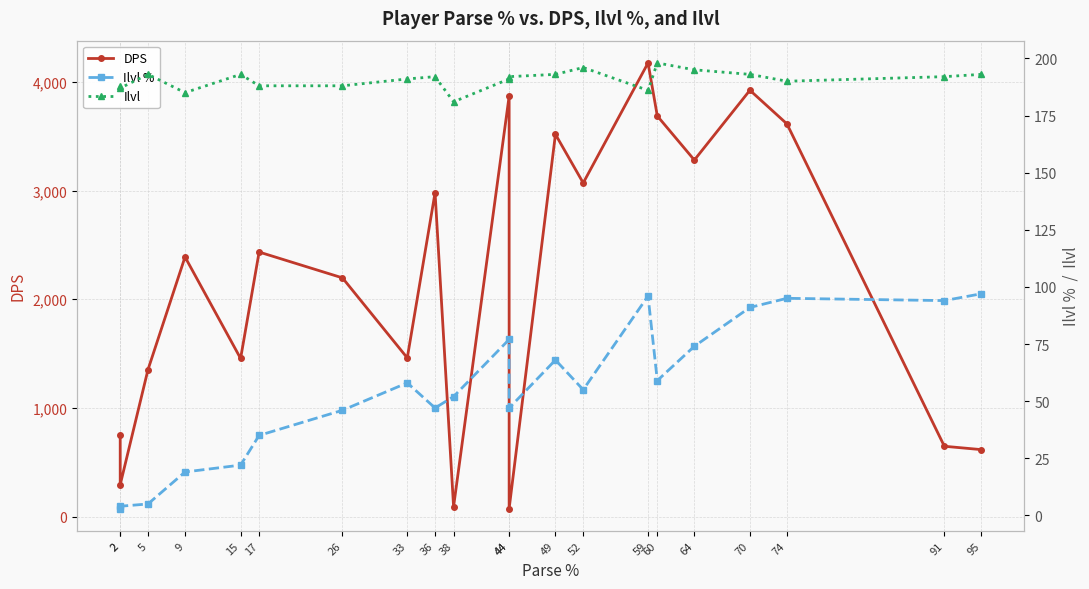

What is the sum of all Ilvl % values?

1144.0